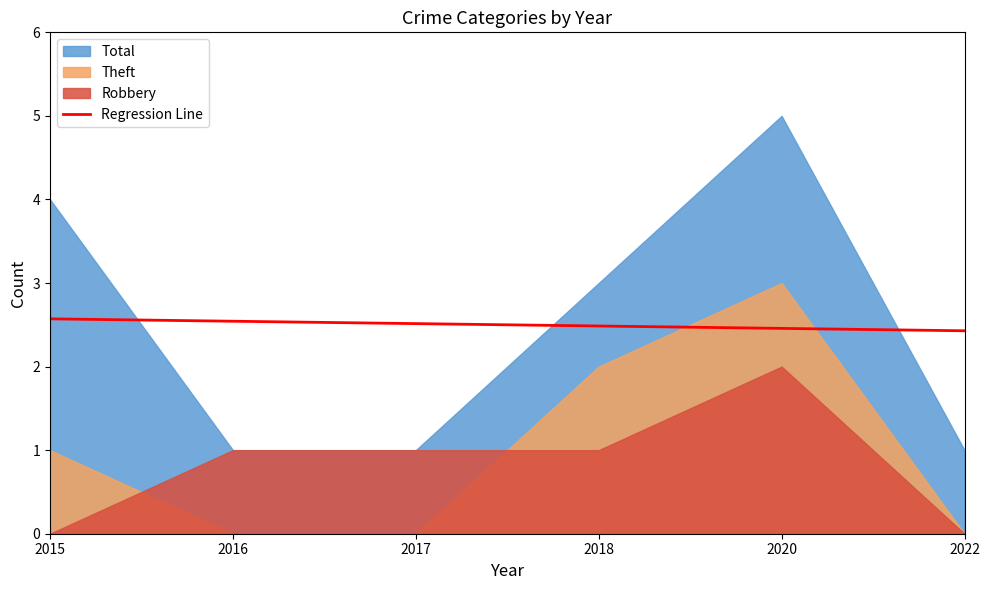

True or false: Regression Line has a value of 2.6 at 2015.

True